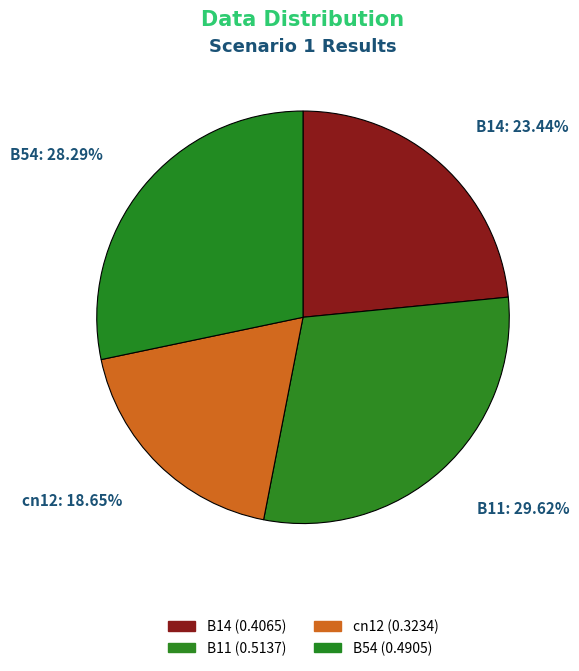

Count the number of slices in the pie.

4